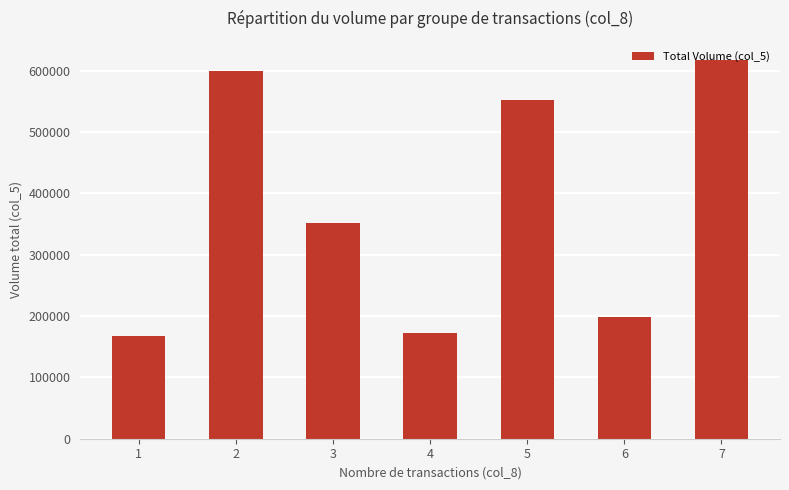

What is the change in value from 1 to 5?

+384000